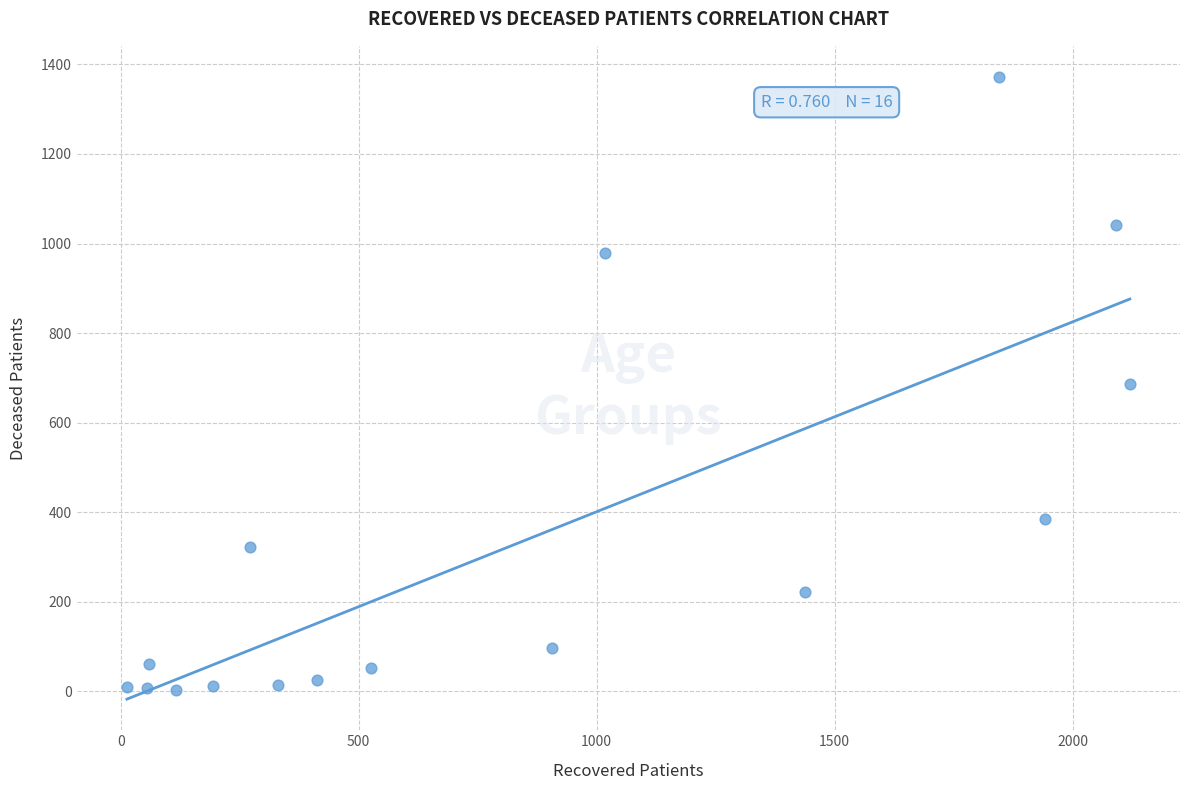

What is the range of Y values (max minus min)?

1369